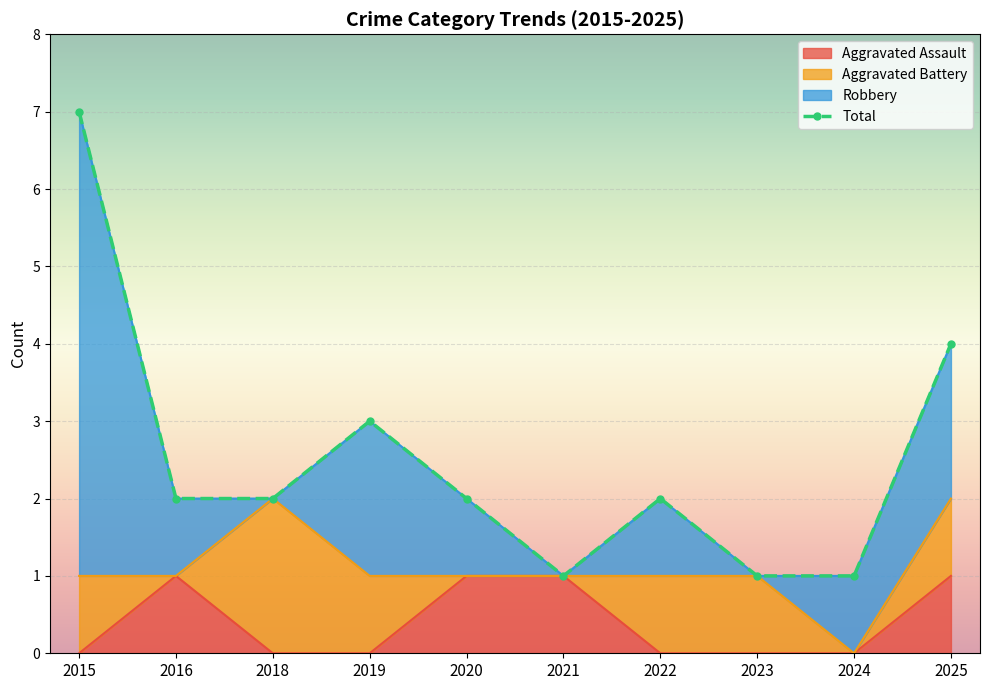

What is the value of the Total point at the 4th from the left?

3